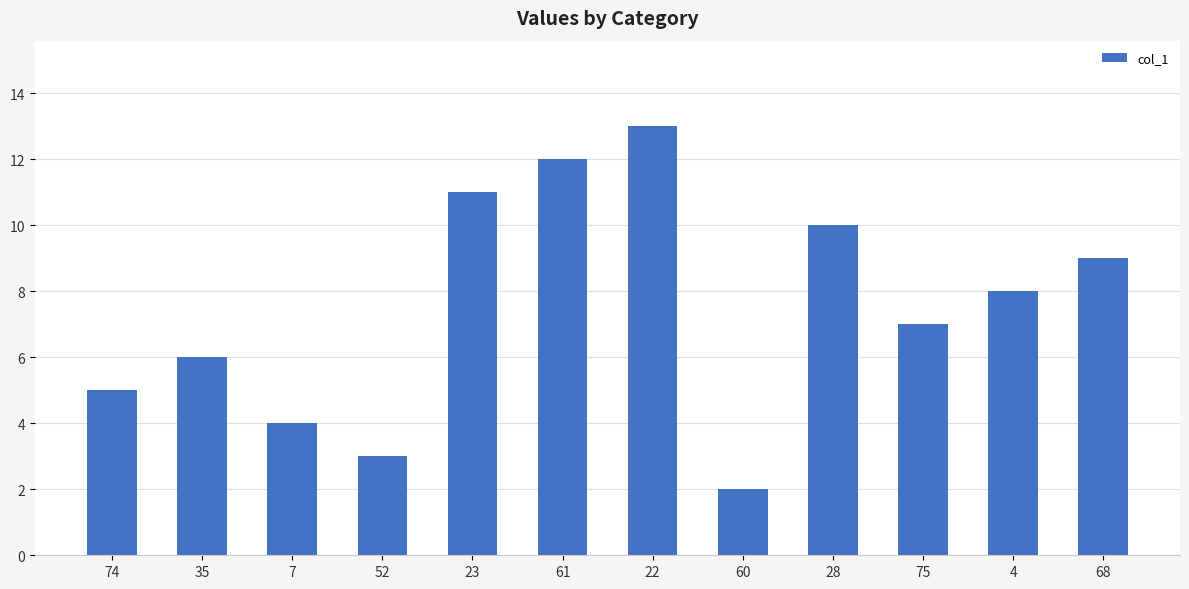

How many values are below 8?

6